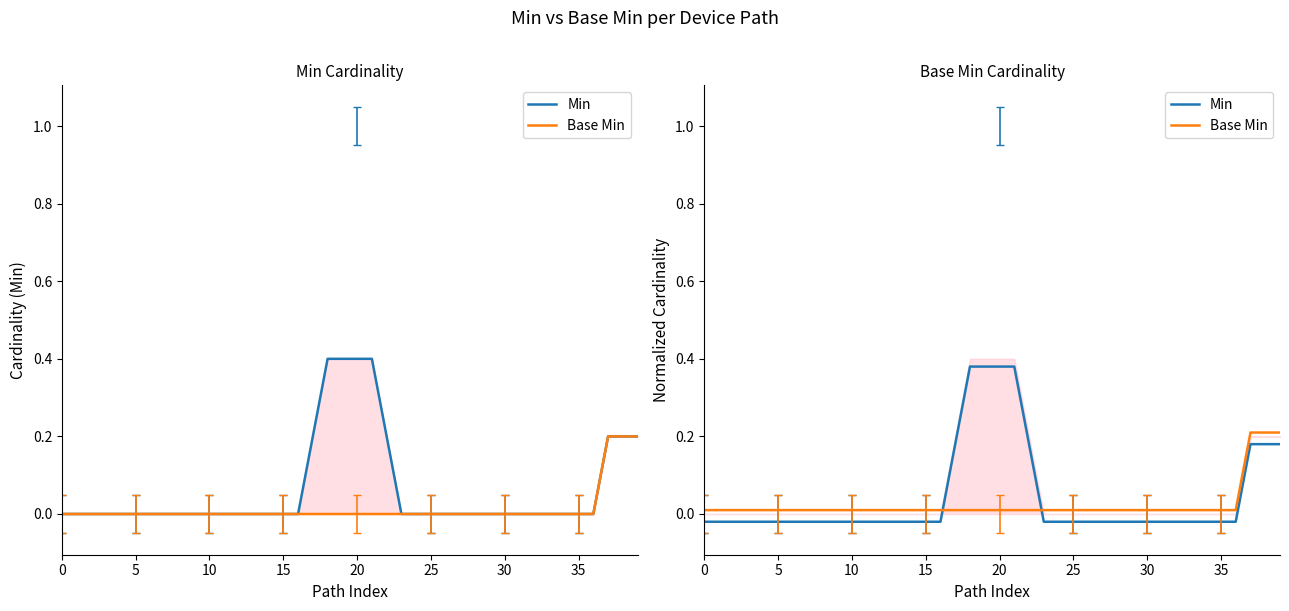

At how many categories does at least one series exceed 0?

40